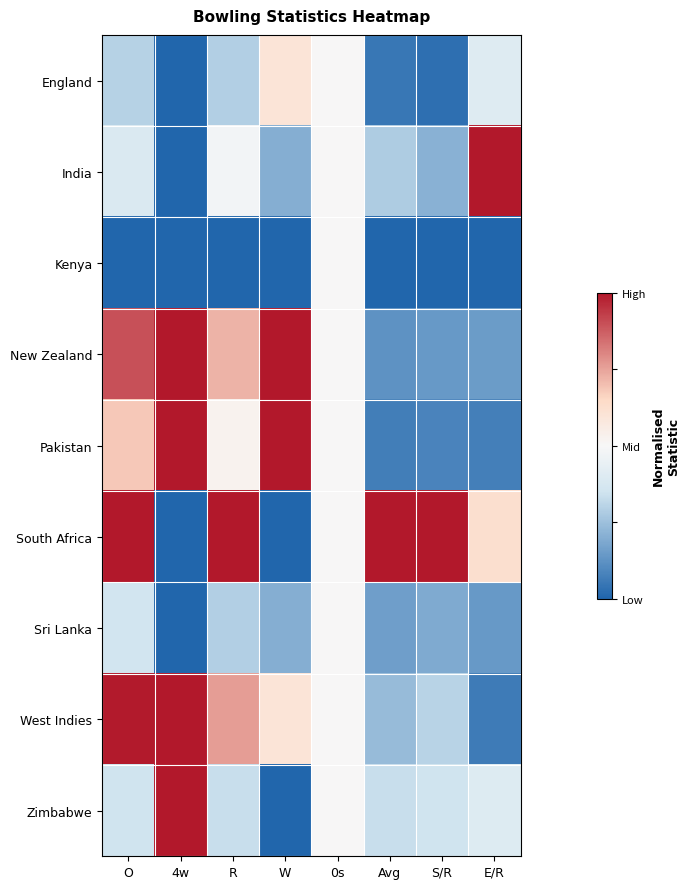

At which category is the sum across all series the highest?

O